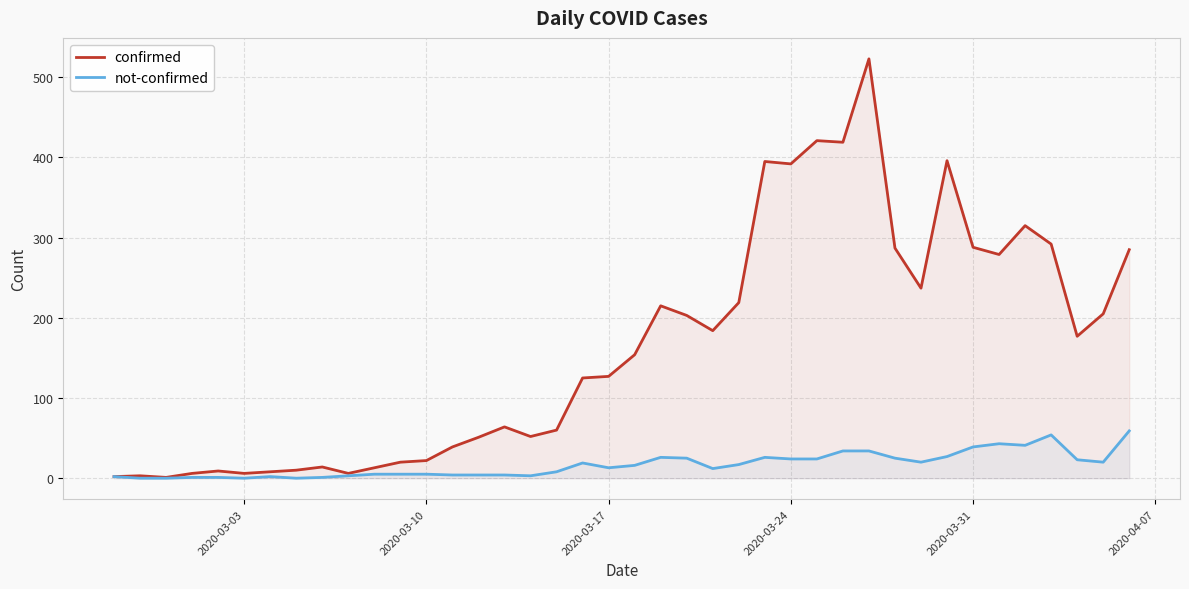

What is the highest value of the not-confirmed series?

59